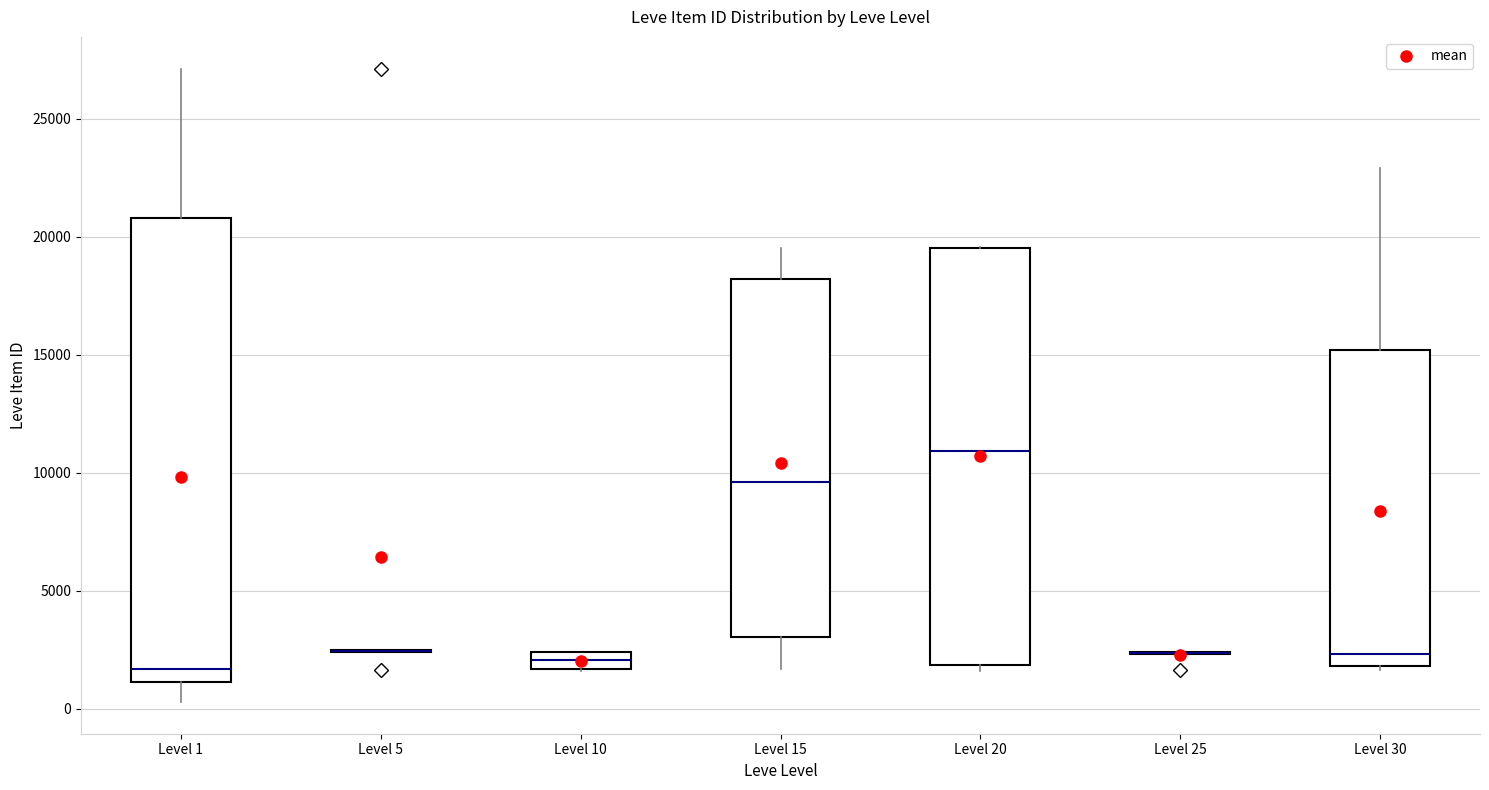

Where does the lower whisker of the box for Level 15 end on the y-axis? The values are not printed on the chart, so give them approximately, as read against the axis.

1500